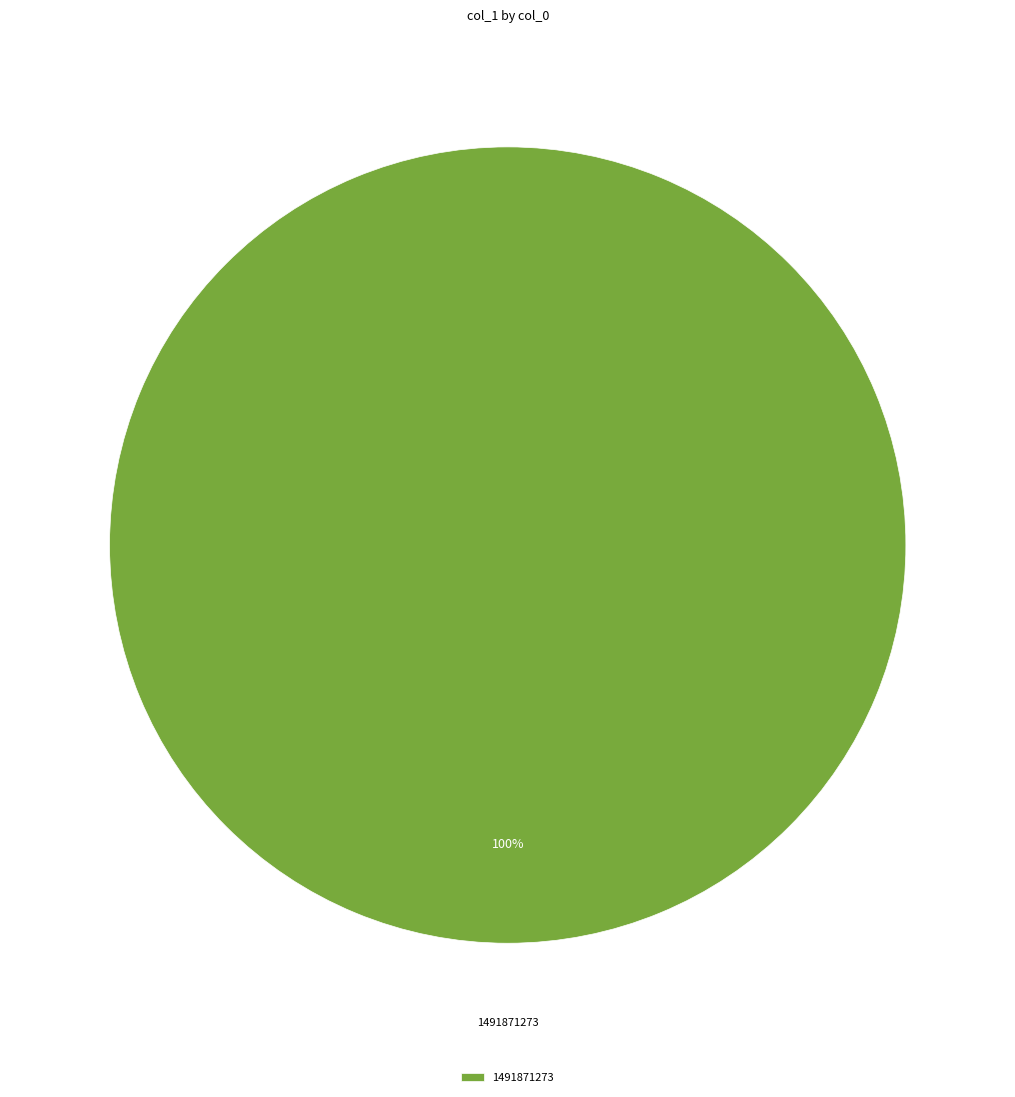

Is there a majority slice in this chart?

Yes